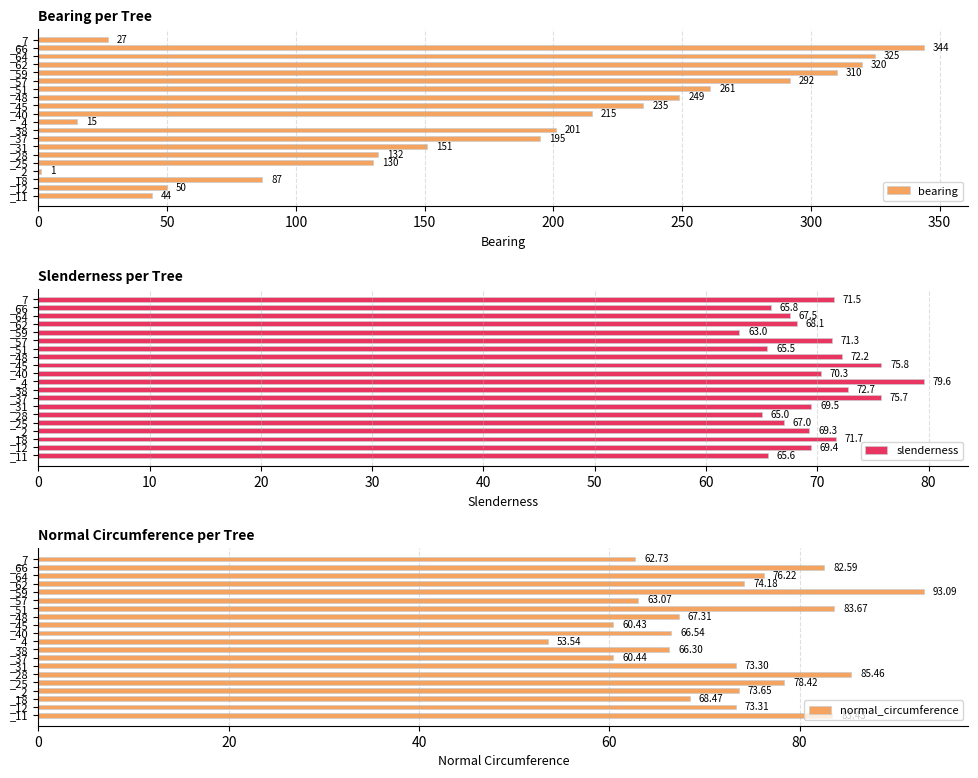

Reading left to right, extract all data points from this chart.

bearing: 44.0	50.0	87.0	1.0	130.0	132.0	151.0	195.0	201.0	15.0	215.0	235.0	249.0	261.0	292.0	310.0	320.0	325.0	344.0	27.0
slenderness: 65.6	69.4	71.7	69.3	67.0	65.0	69.5	75.7	72.7	79.6	70.3	75.8	72.2	65.5	71.3	63.0	68.1	67.5	65.8	71.5
normal_circumference: 83.4	73.3	68.5	73.7	78.4	85.5	73.3	60.4	66.3	53.5	66.5	60.4	67.3	83.7	63.1	93.1	74.2	76.2	82.6	62.7